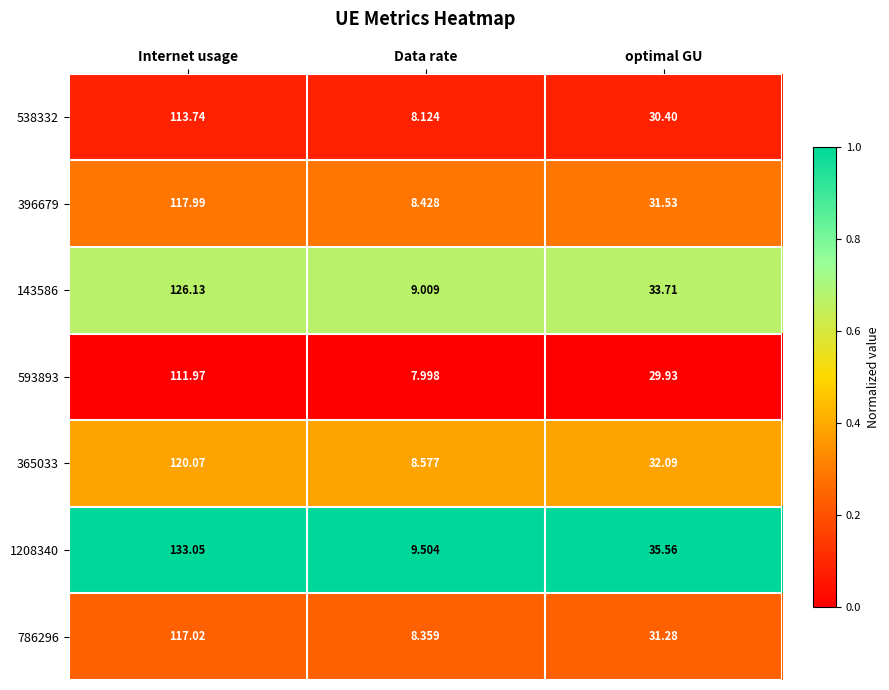

How many categories are shown in the chart?

3